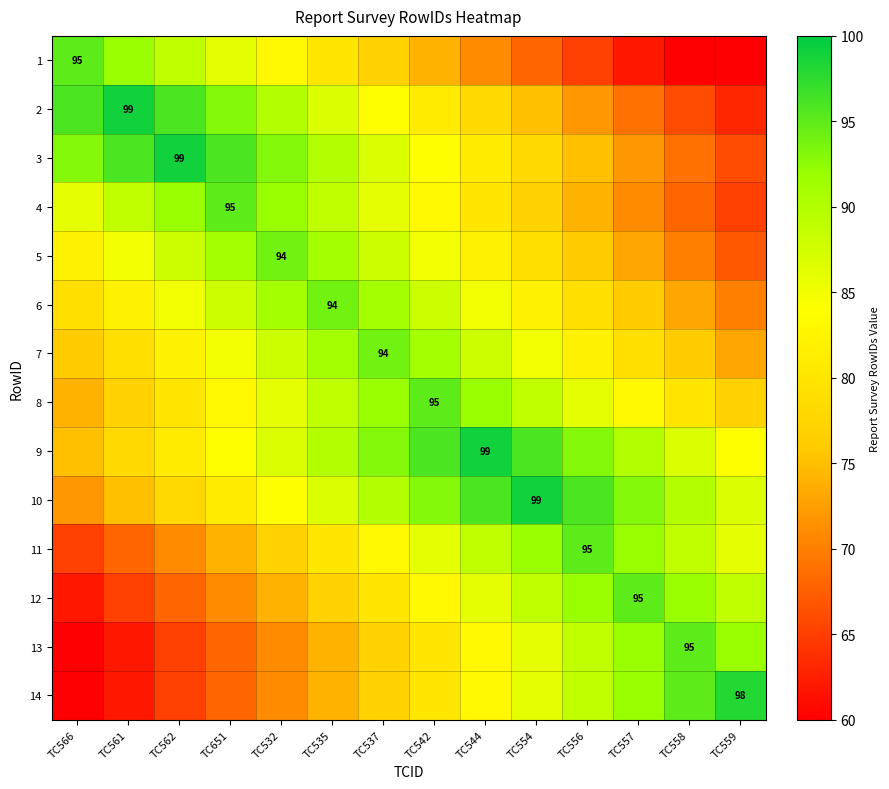

The value of 9 at TC651 is 84. True or false?

True